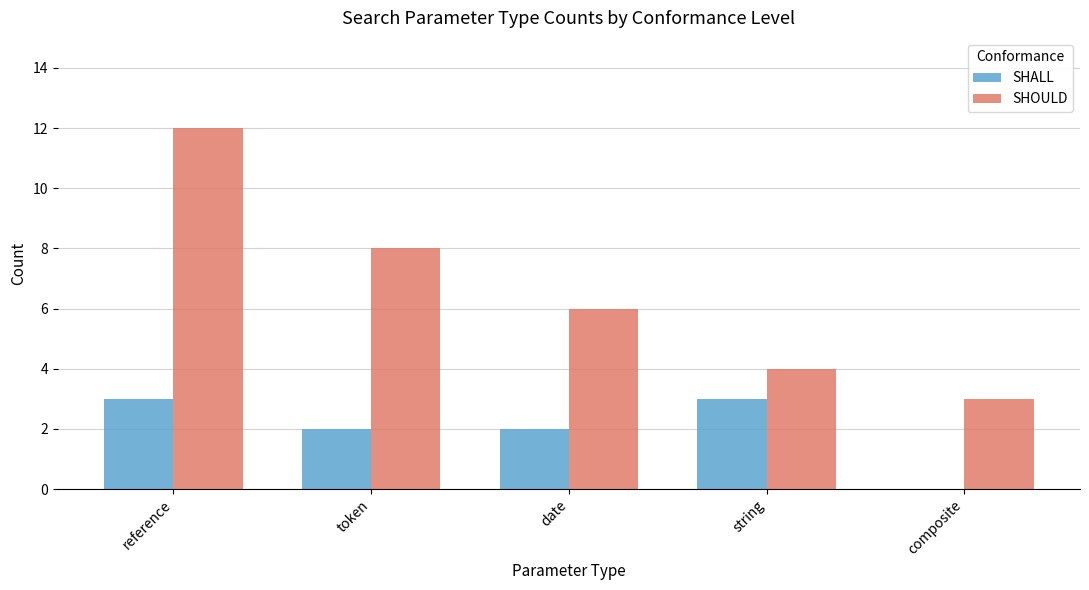

What is the sum of the SHALL values at reference and date?

5